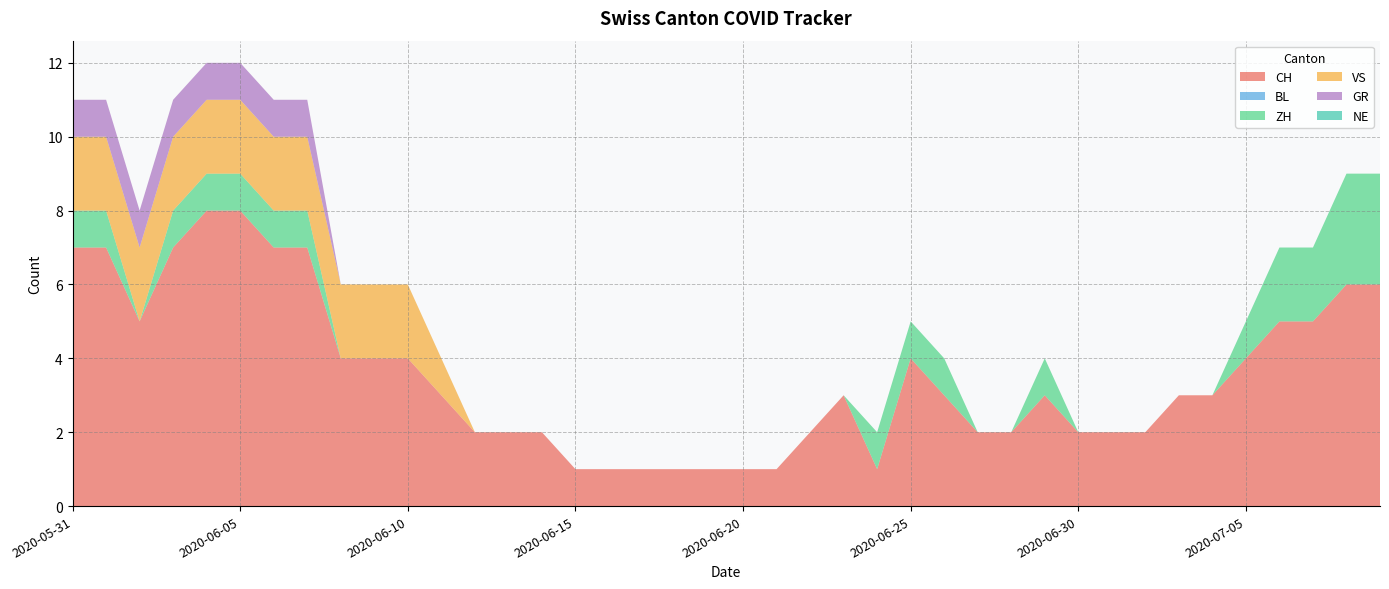

Reading left to right, list all the values displayed in this chart.

CH: 2020-05-31=7	2020-06-01=7	2020-06-02=5	2020-06-03=7	2020-06-04=8	2020-06-05=8	2020-06-06=7	2020-06-07=7	2020-06-08=4	2020-06-09=4	2020-06-10=4	2020-06-11=3	2020-06-12=2	2020-06-13=2	2020-06-14=2	2020-06-15=1	2020-06-16=1	2020-06-17=1	2020-06-18=1	2020-06-19=1	2020-06-20=1	2020-06-21=1	2020-06-22=2	2020-06-23=3	2020-06-24=1	2020-06-25=4	2020-06-26=3	2020-06-27=2	2020-06-28=2	2020-06-29=3	2020-06-30=2	2020-07-01=2	2020-07-02=2	2020-07-03=3	2020-07-04=3	2020-07-05=4	2020-07-06=5	2020-07-07=5	2020-07-08=6	2020-07-09=6
BL: 2020-05-31=0	2020-06-01=0	2020-06-02=0	2020-06-03=0	2020-06-04=0	2020-06-05=0	2020-06-06=0	2020-06-07=0	2020-06-08=0	2020-06-09=0	2020-06-10=0	2020-06-11=0	2020-06-12=0	2020-06-13=0	2020-06-14=0	2020-06-15=0	2020-06-16=0	2020-06-17=0	2020-06-18=0	2020-06-19=0	2020-06-20=0	2020-06-21=0	2020-06-22=0	2020-06-23=0	2020-06-24=0	2020-06-25=0	2020-06-26=0	2020-06-27=0	2020-06-28=0	2020-06-29=0	2020-06-30=0	2020-07-01=0	2020-07-02=0	2020-07-03=0	2020-07-04=0	2020-07-05=0	2020-07-06=0	2020-07-07=0	2020-07-08=0	2020-07-09=0
ZH: 2020-05-31=1	2020-06-01=1	2020-06-02=0	2020-06-03=1	2020-06-04=1	2020-06-05=1	2020-06-06=1	2020-06-07=1	2020-06-08=0	2020-06-09=0	2020-06-10=0	2020-06-11=0	2020-06-12=0	2020-06-13=0	2020-06-14=0	2020-06-15=0	2020-06-16=0	2020-06-17=0	2020-06-18=0	2020-06-19=0	2020-06-20=0	2020-06-21=0	2020-06-22=0	2020-06-23=0	2020-06-24=1	2020-06-25=1	2020-06-26=1	2020-06-27=0	2020-06-28=0	2020-06-29=1	2020-06-30=0	2020-07-01=0	2020-07-02=0	2020-07-03=0	2020-07-04=0	2020-07-05=1	2020-07-06=2	2020-07-07=2	2020-07-08=3	2020-07-09=3
VS: 2020-05-31=2	2020-06-01=2	2020-06-02=2	2020-06-03=2	2020-06-04=2	2020-06-05=2	2020-06-06=2	2020-06-07=2	2020-06-08=2	2020-06-09=2	2020-06-10=2	2020-06-11=1	2020-06-12=0	2020-06-13=0	2020-06-14=0	2020-06-15=0	2020-06-16=0	2020-06-17=0	2020-06-18=0	2020-06-19=0	2020-06-20=0	2020-06-21=0	2020-06-22=0	2020-06-23=0	2020-06-24=0	2020-06-25=0	2020-06-26=0	2020-06-27=0	2020-06-28=0	2020-06-29=0	2020-06-30=0	2020-07-01=0	2020-07-02=0	2020-07-03=0	2020-07-04=0	2020-07-05=0	2020-07-06=0	2020-07-07=0	2020-07-08=0	2020-07-09=0
GR: 2020-05-31=1	2020-06-01=1	2020-06-02=1	2020-06-03=1	2020-06-04=1	2020-06-05=1	2020-06-06=1	2020-06-07=1	2020-06-08=0	2020-06-09=0	2020-06-10=0	2020-06-11=0	2020-06-12=0	2020-06-13=0	2020-06-14=0	2020-06-15=0	2020-06-16=0	2020-06-17=0	2020-06-18=0	2020-06-19=0	2020-06-20=0	2020-06-21=0	2020-06-22=0	2020-06-23=0	2020-06-24=0	2020-06-25=0	2020-06-26=0	2020-06-27=0	2020-06-28=0	2020-06-29=0	2020-06-30=0	2020-07-01=0	2020-07-02=0	2020-07-03=0	2020-07-04=0	2020-07-05=0	2020-07-06=0	2020-07-07=0	2020-07-08=0	2020-07-09=0
NE: 2020-05-31=0	2020-06-01=0	2020-06-02=0	2020-06-03=0	2020-06-04=0	2020-06-05=0	2020-06-06=0	2020-06-07=0	2020-06-08=0	2020-06-09=0	2020-06-10=0	2020-06-11=0	2020-06-12=0	2020-06-13=0	2020-06-14=0	2020-06-15=0	2020-06-16=0	2020-06-17=0	2020-06-18=0	2020-06-19=0	2020-06-20=0	2020-06-21=0	2020-06-22=0	2020-06-23=0	2020-06-24=0	2020-06-25=0	2020-06-26=0	2020-06-27=0	2020-06-28=0	2020-06-29=0	2020-06-30=0	2020-07-01=0	2020-07-02=0	2020-07-03=0	2020-07-04=0	2020-07-05=0	2020-07-06=0	2020-07-07=0	2020-07-08=0	2020-07-09=0